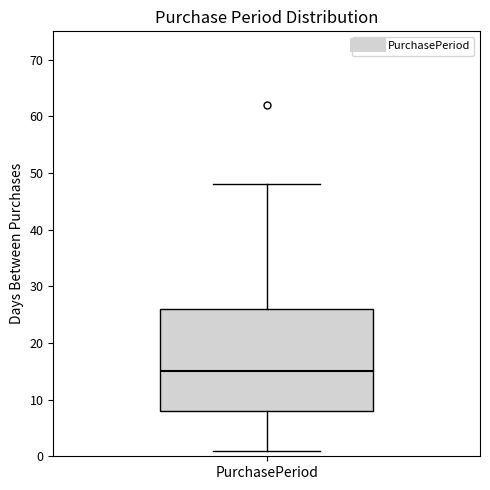

Read this box plot against the y-axis: the position of the median line, the range covered by the box, and the ends of both whiskers. The values are not printed on the chart, so give them approximately, as read against the axis.

median 15, box 8 to 26, whiskers 1 to 48